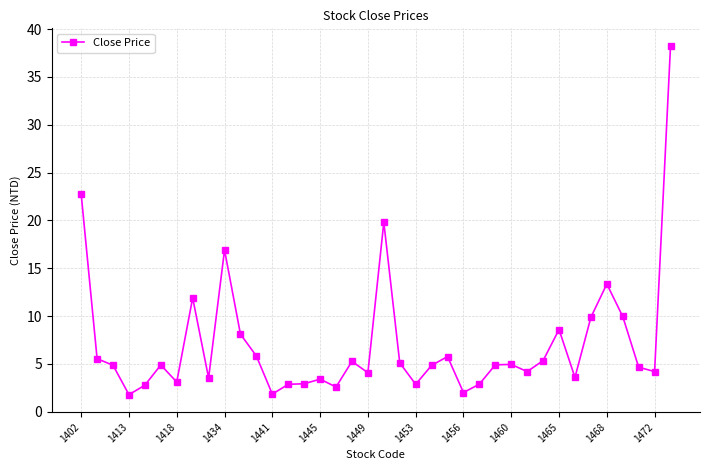

How many lines are shown in the chart?

1